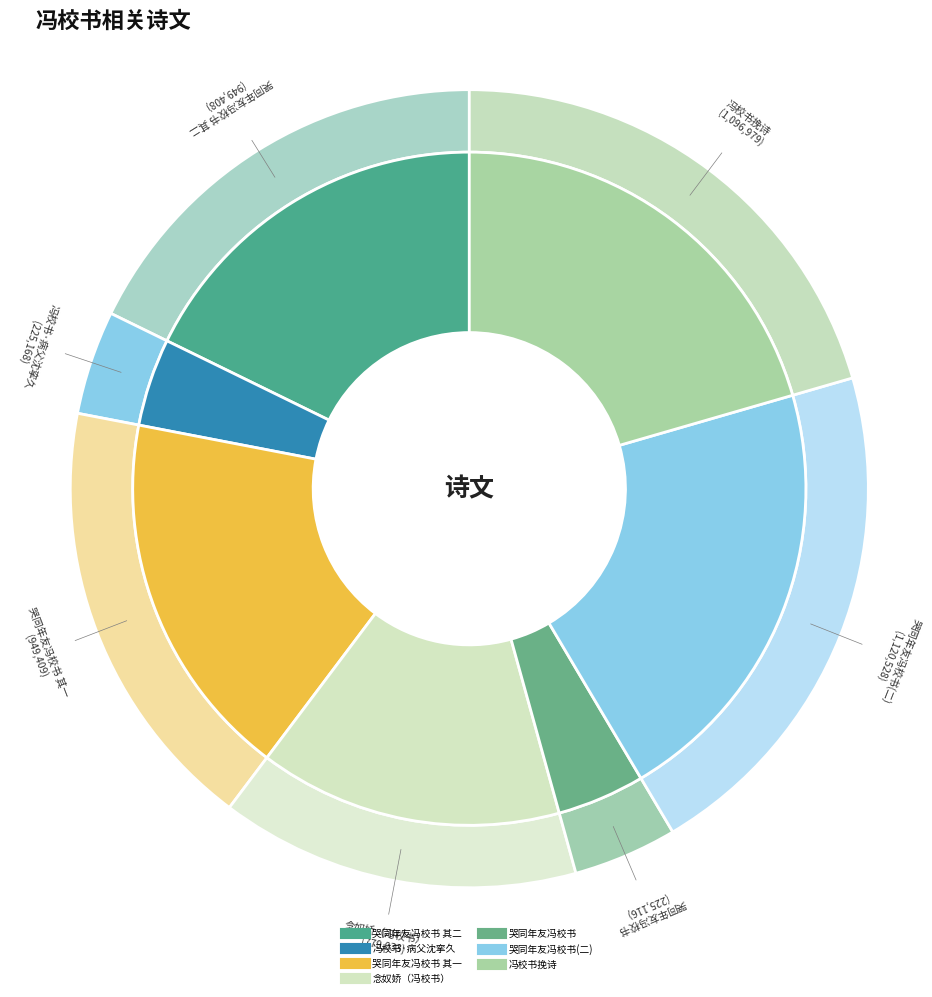

To the nearest percent, what is the average slice percentage?

14%